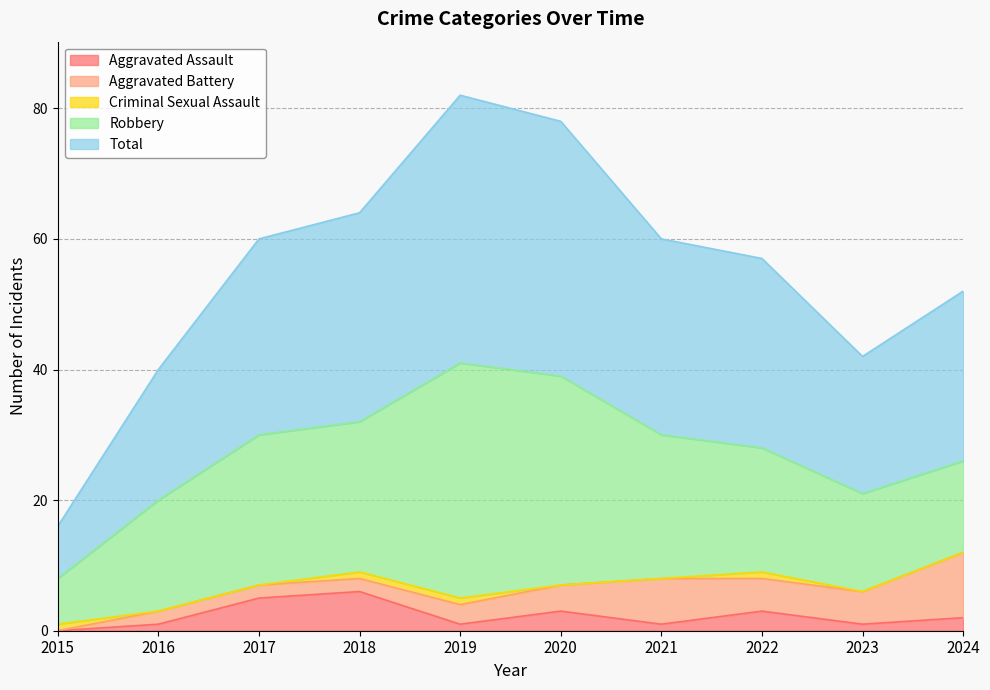

Which category has the highest value across all series?

2019